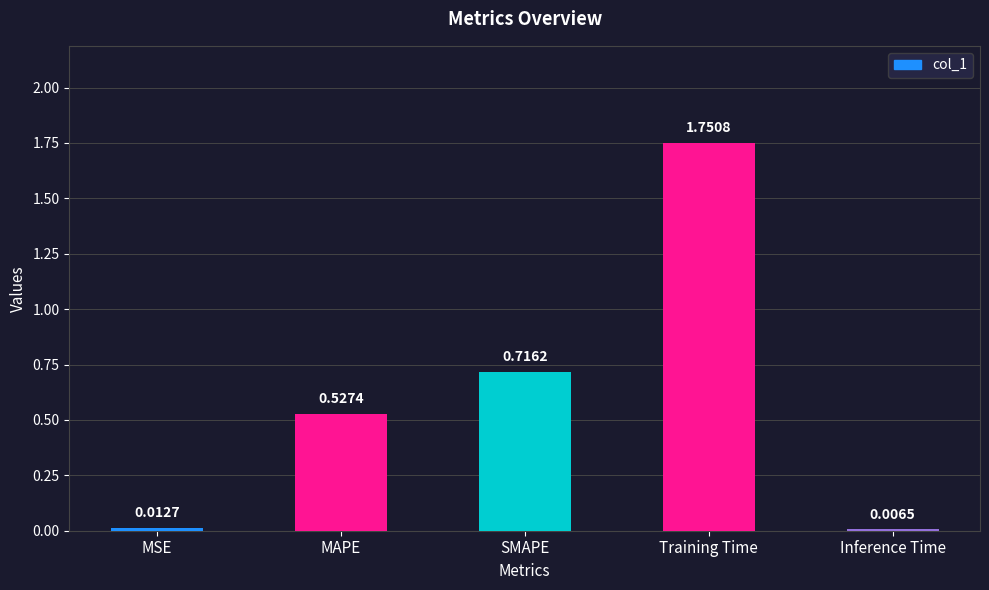

How many distinct data groups are displayed?

1